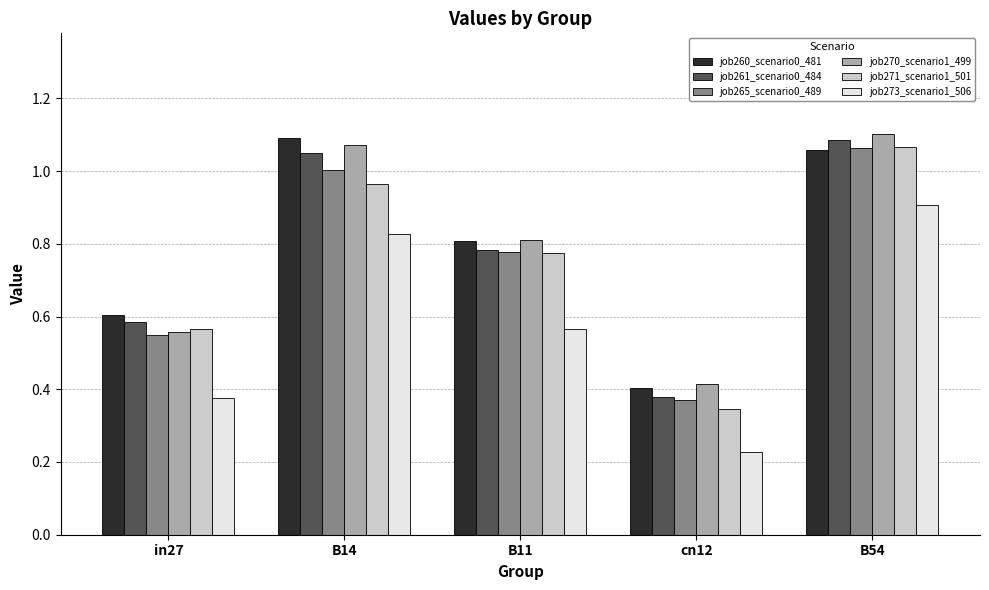

The value of job260_scenario0_481 at B14 is 1.1. True or false?

True